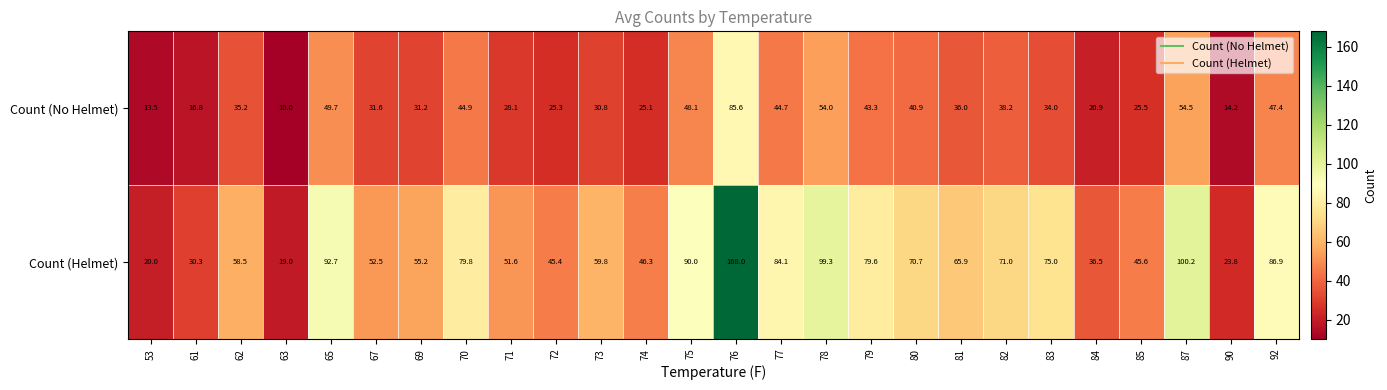

Which series has the largest total across all categories?

Count (Helmet)